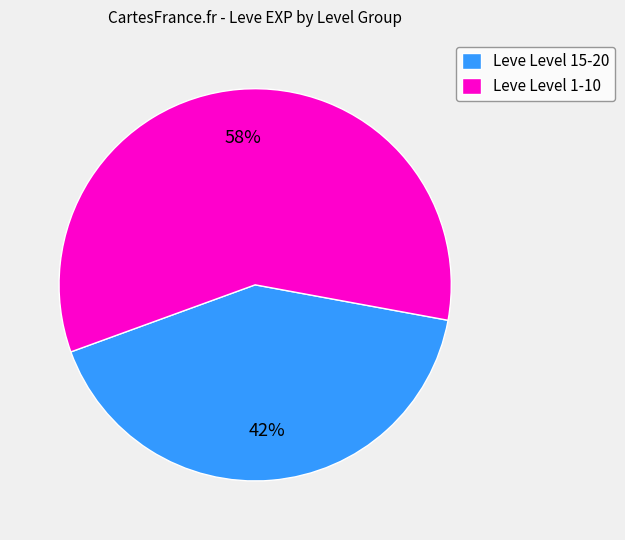

What is the largest slice in the pie chart?

Leve Level 1-10